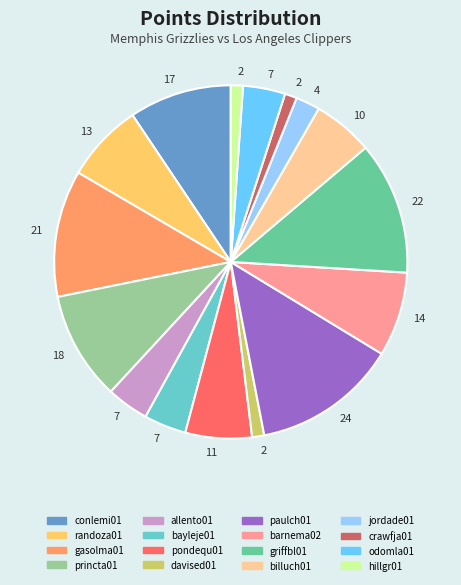

Is odomla01 the majority of the pie?

No